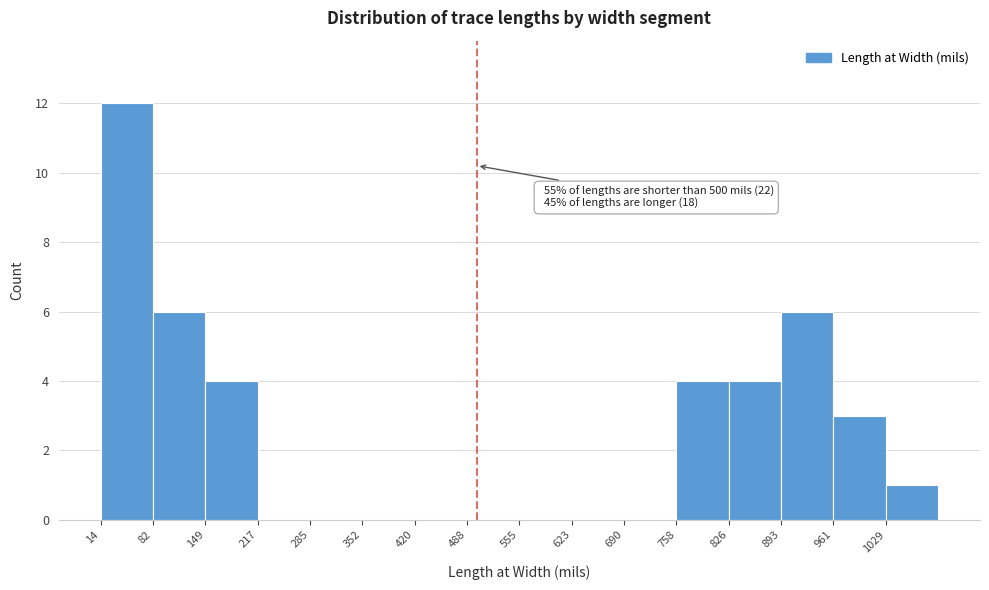

Over which range of the x-axis is the bar tallest?

10 to 80